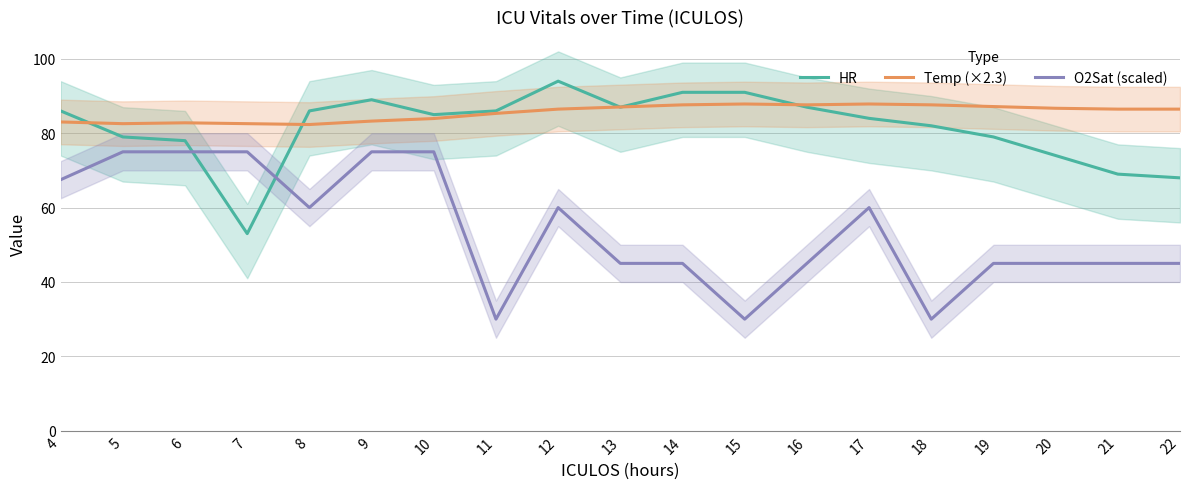

Reading right to left, what are all the values shown in this chart?

HR: 22=68.0	21=69.0	20=74.0	19=79.0	18=82.0	17=84.0	16=87.0	15=91.0	14=91.0	13=87.0	12=94.0	11=86.0	10=85.0	9=89.0	8=86.0	7=53.0	6=78.0	5=79.0	4=86.0
Temp (×2.3): 22=86.5	21=86.5	20=86.7	19=87.2	18=87.6	17=87.9	16=87.6	15=87.9	14=87.6	13=87.1	12=86.5	11=85.3	10=83.9	9=83.3	8=82.3	7=82.6	6=82.8	5=82.6	4=83.0
O2Sat (scaled): 22=45.0	21=45.0	20=45.0	19=45.0	18=30.0	17=60.0	16=45.0	15=30.0	14=45.0	13=45.0	12=60.0	11=30.0	10=75.0	9=75.0	8=60.0	7=75.0	6=75.0	5=75.0	4=67.5